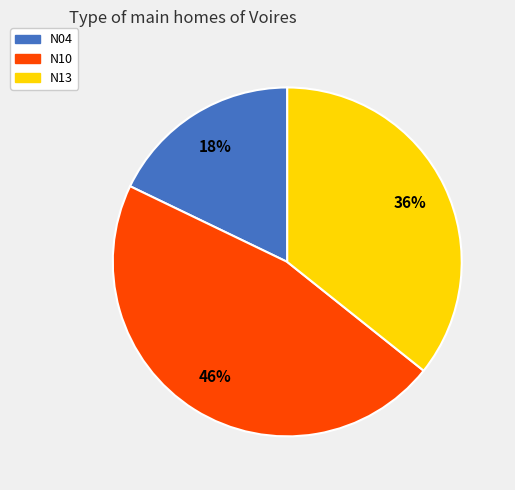

How many segments does this pie chart have?

3